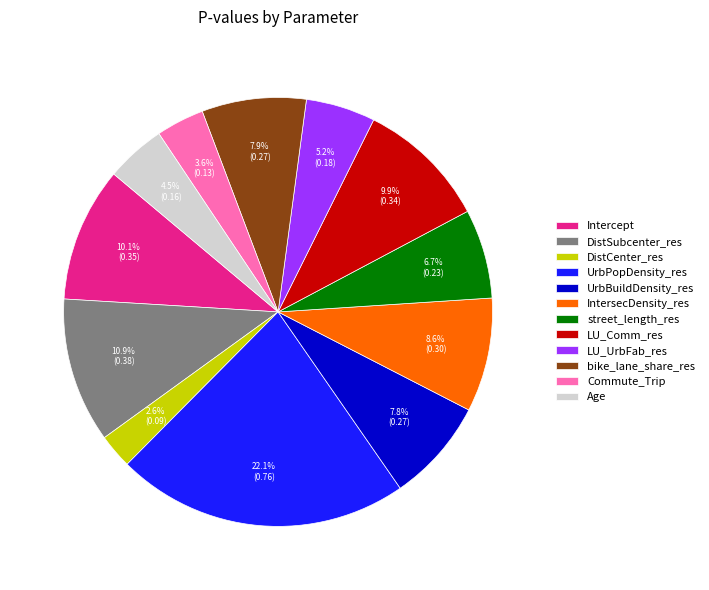

To the nearest percent, what percentage of the pie is LU_Comm_res?

10%